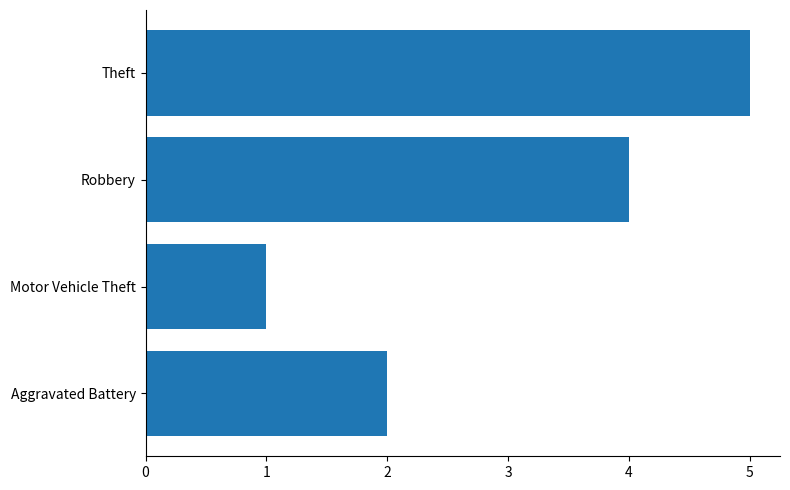

Count the values in the range 2 to 5.

3